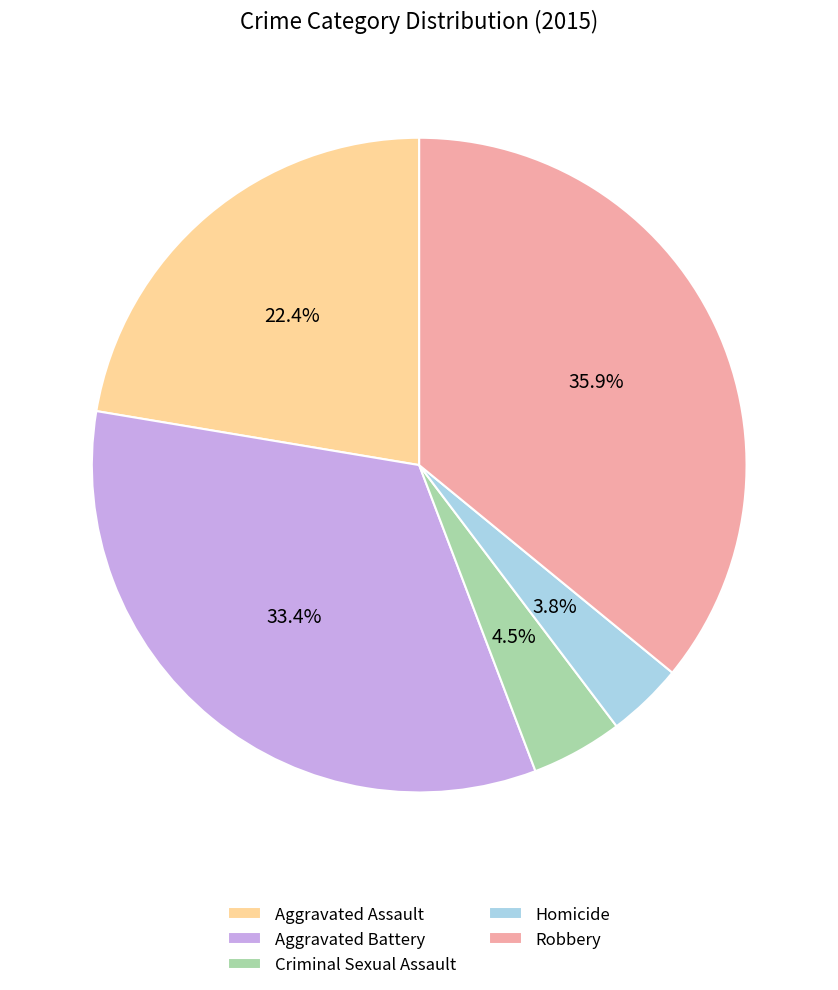

To the nearest percent, what percentage of the pie is Robbery?

36%